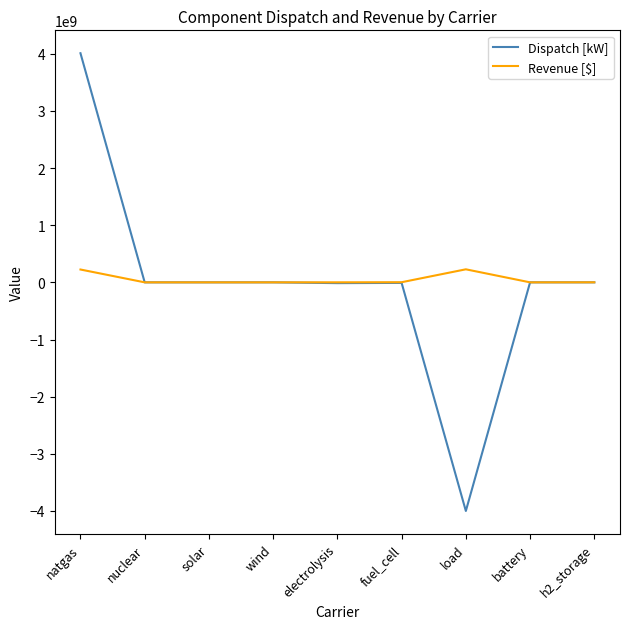

Is it true that Dispatch [kW] equals 4008706344.8 at natgas?

True